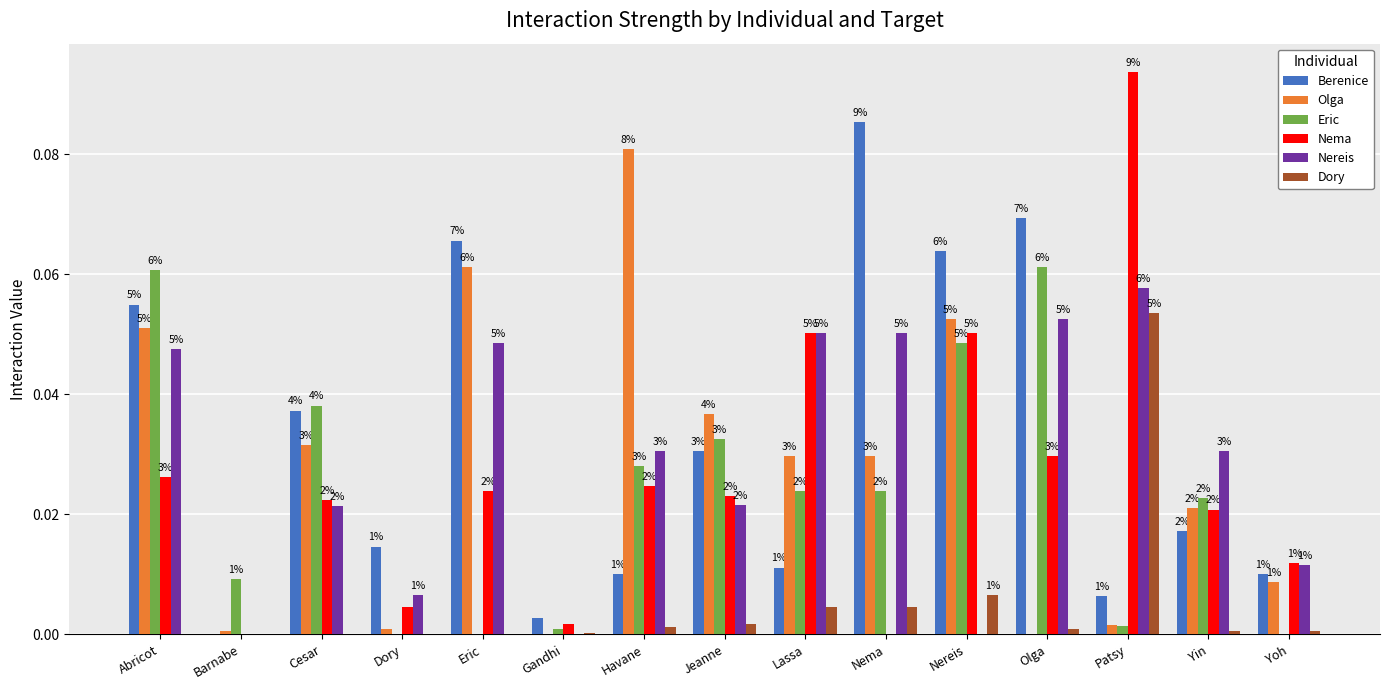

What is the sum of all Nereis values?

0.4